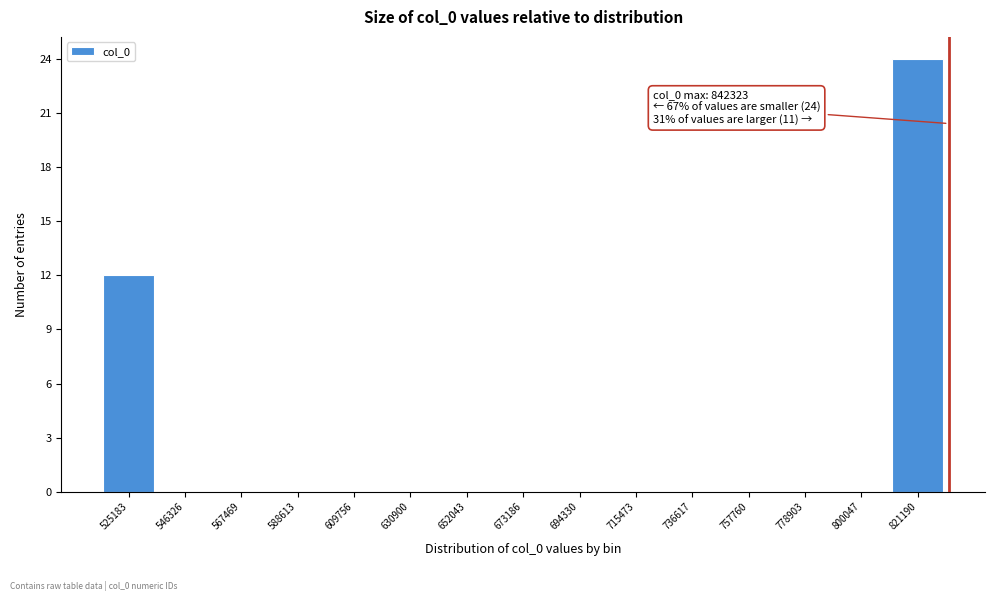

Reading right to left, what are all the values shown in this chart?

821190=24	800047=0	778903=0	757760=0	736617=0	715473=0	694330=0	673186=0	652043=0	630900=0	609756=0	588613=0	567469=0	546326=0	525183=12